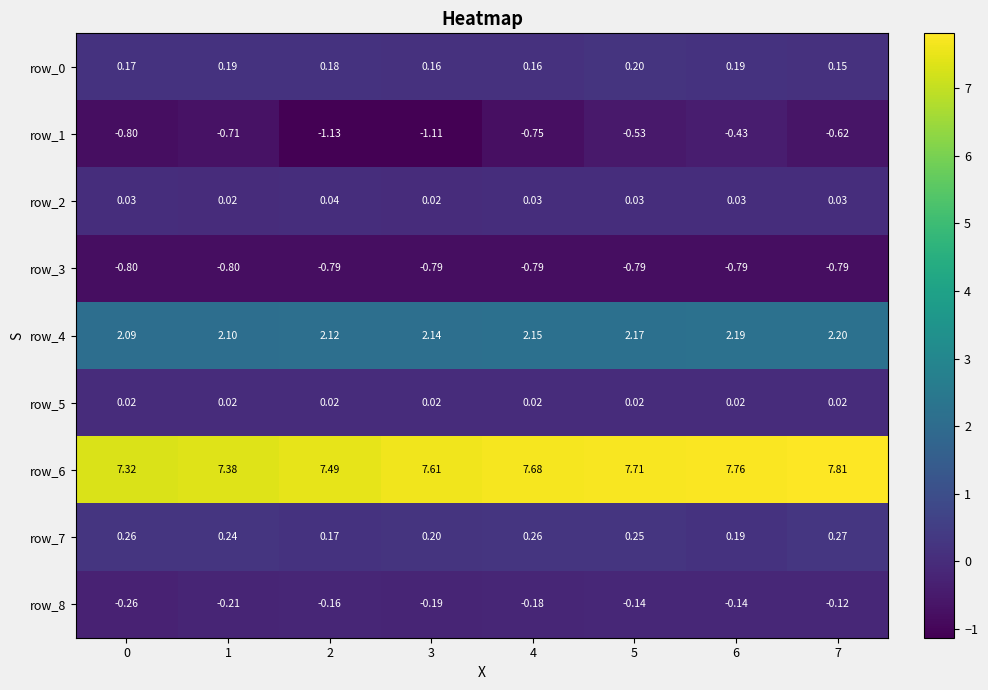

Is the value of row_1 at 7 greater than the value of row_2 at 1?

No